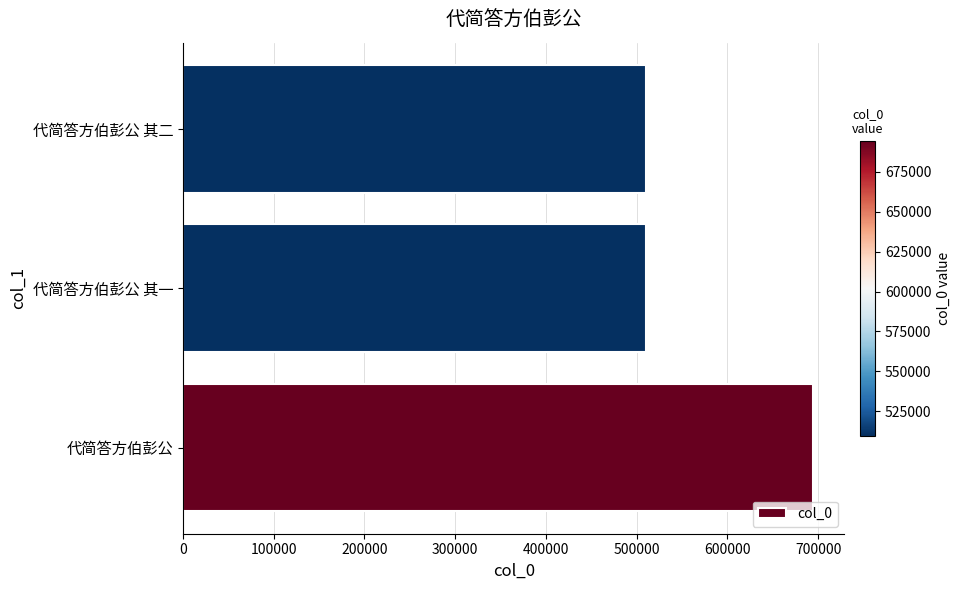

How many data points does each series have?

3